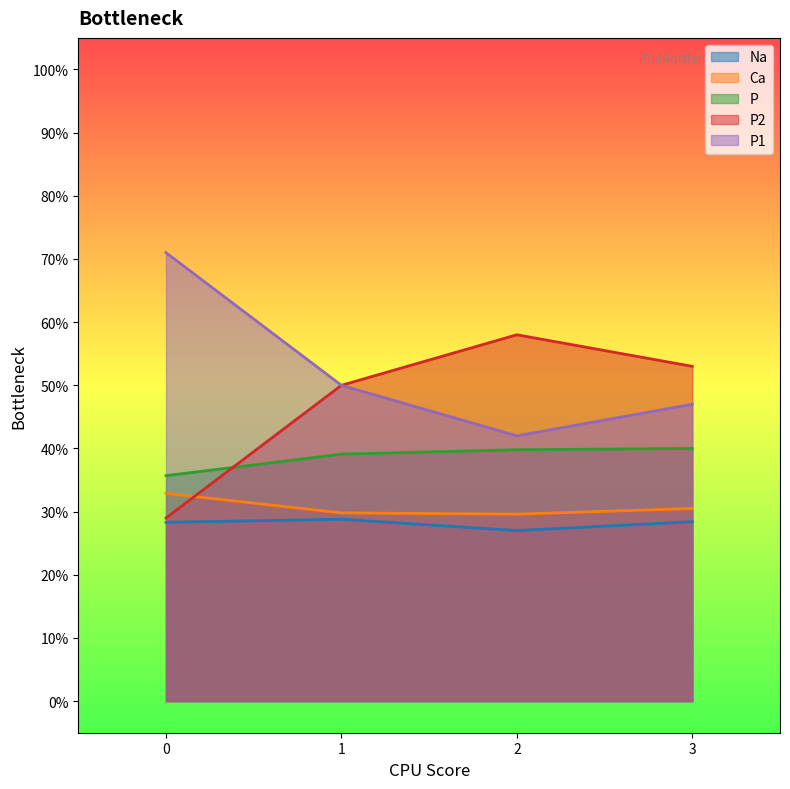

True or false: Ca has a value of 17.4 at 0.

False